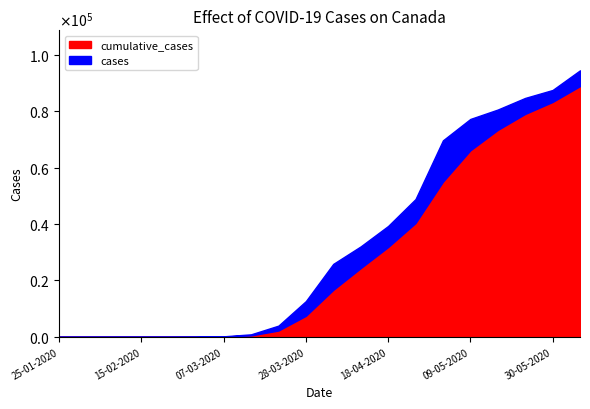

How many lines are shown in the chart?

2